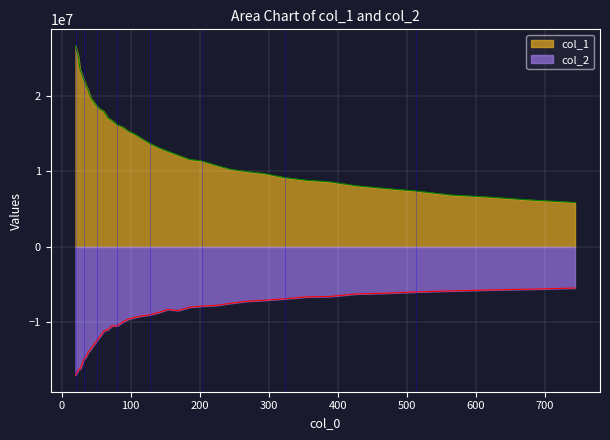

What is the spread (max minus min) of values at 60.849?

29154637.5